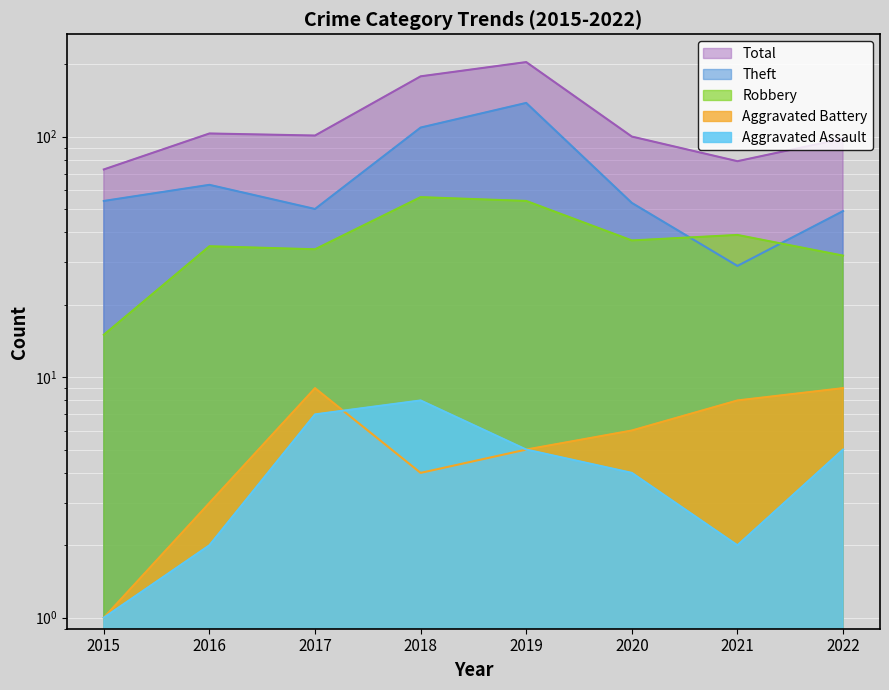

What is the maximum value shown in the chart?

204